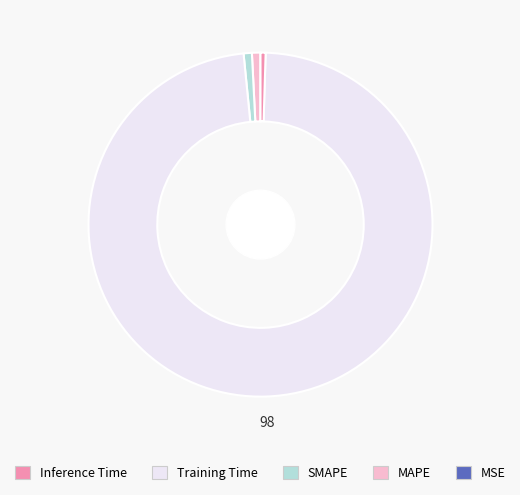

Does any single category account for the majority?

Yes